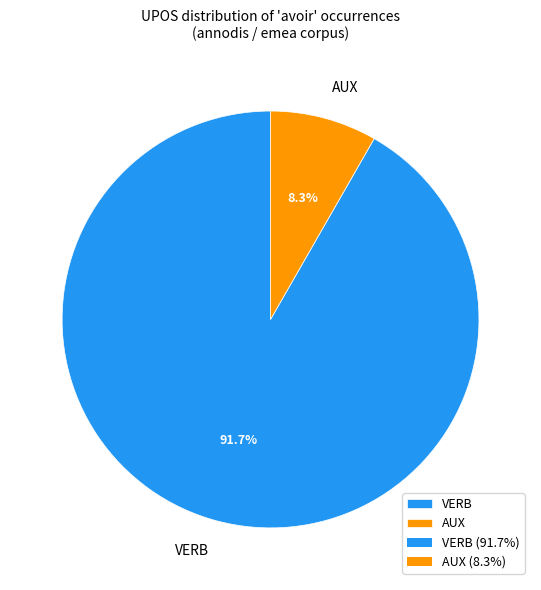

Approximately how many times larger is the value at AUX compared to VERB?

0.1